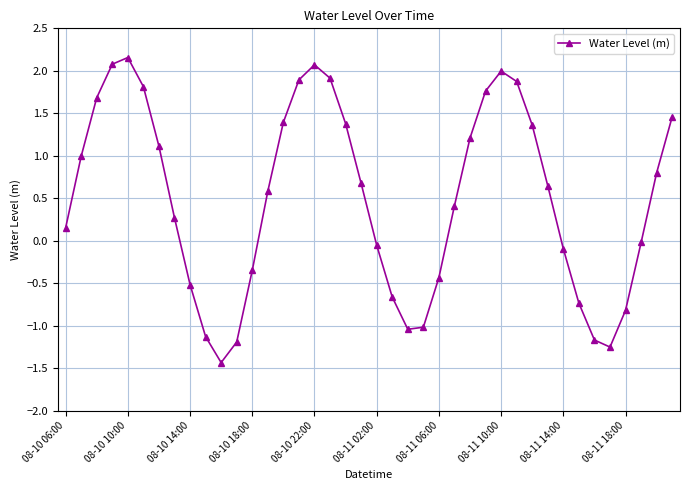

What is the difference between the maximum and second lowest values?

3.4